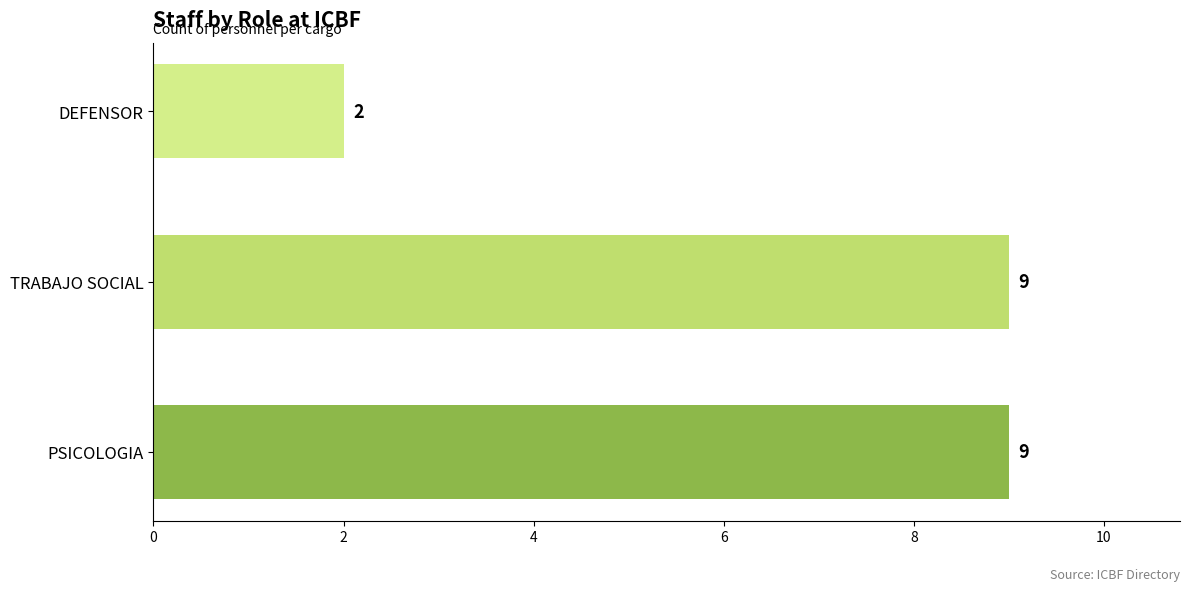

Reading bottom to top, extract all data points from this chart.

9	9	2